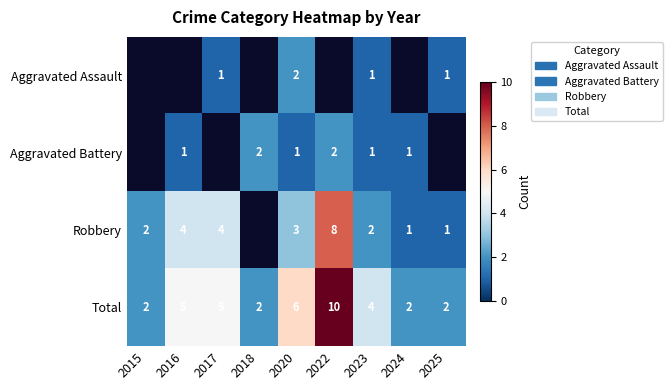

At which category does the chart reach its peak across all series?

2022